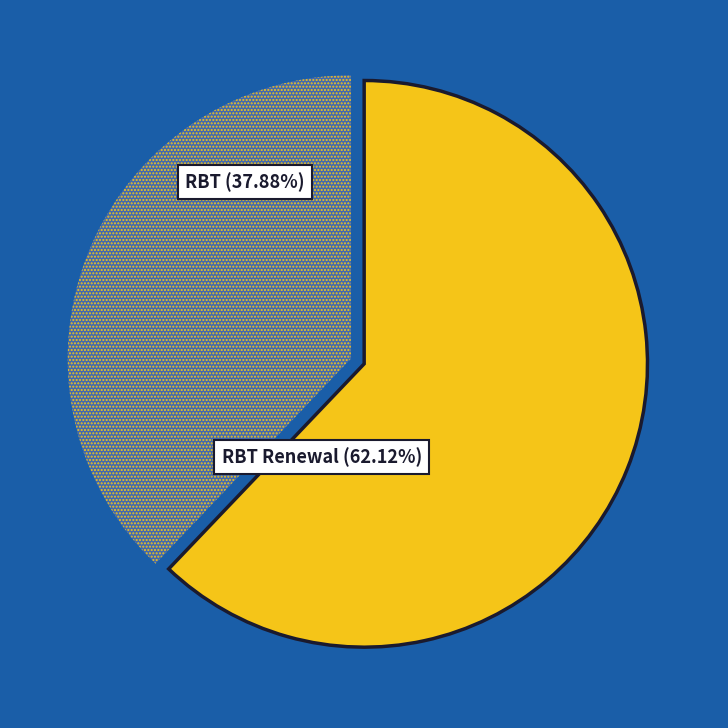

Which category accounts for the majority?

RBT Renewal